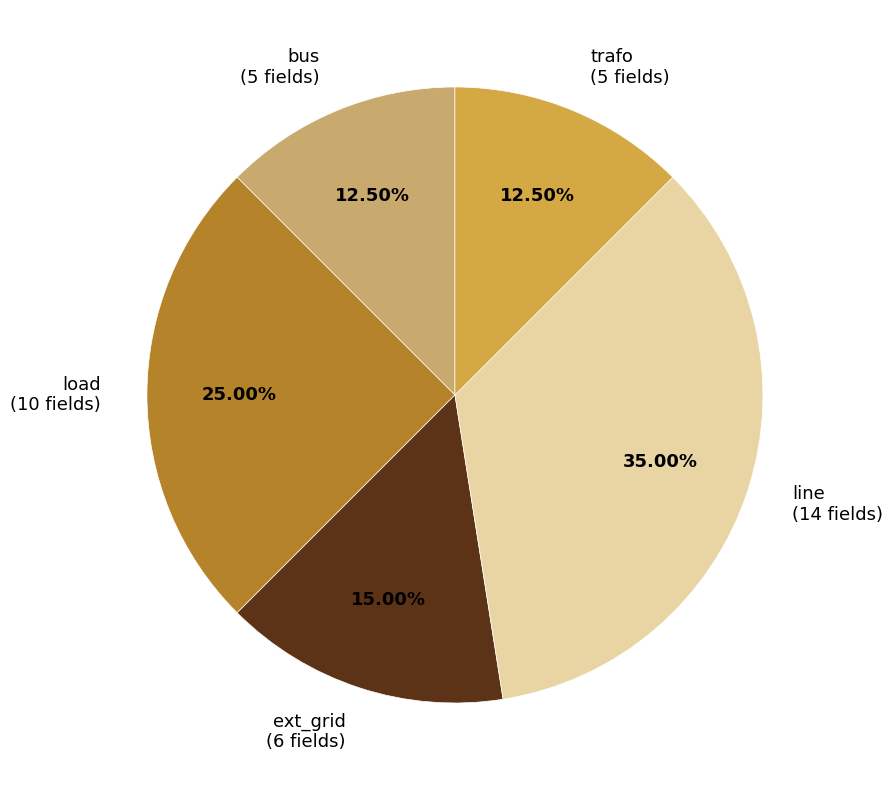

Approximately how many times larger is the value at line (14 fields) compared to ext_grid (6 fields)?

2.3